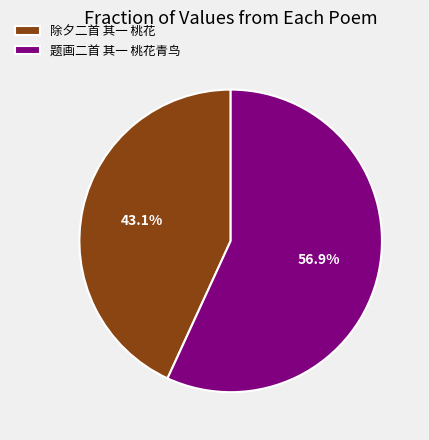

Count the number of slices in the pie.

2